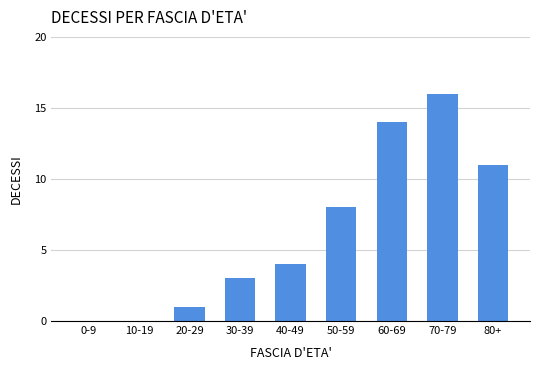

Reading left to right, what are all the values shown in this chart?

0-9=0	10-19=0	20-29=1	30-39=3	40-49=4	50-59=8	60-69=14	70-79=16	80+=11